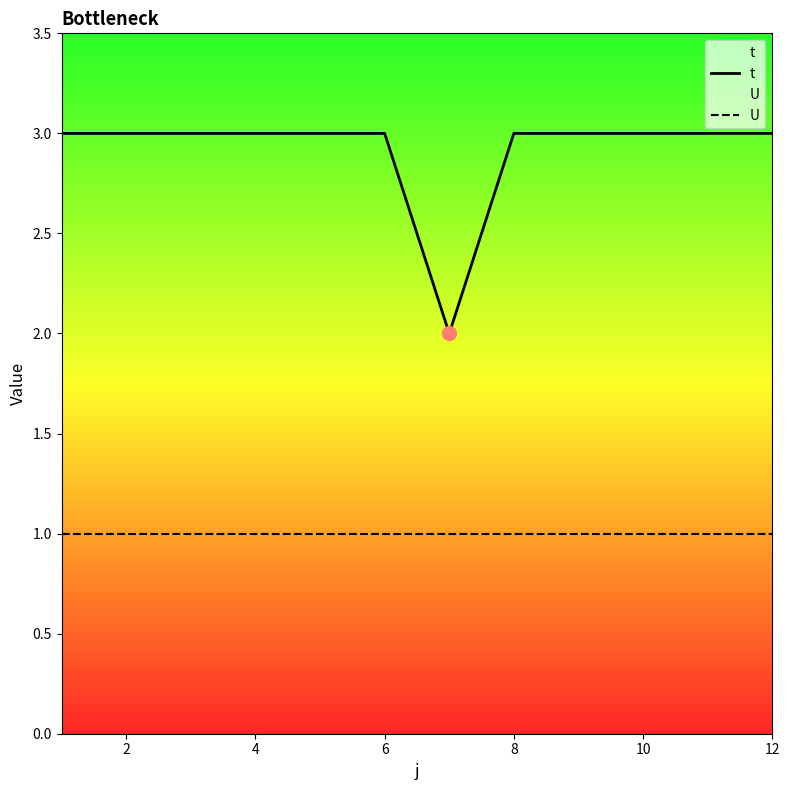

Reading left to right, extract all data points from this chart.

t: 3	3	3	3	3	3	2	3	3	3	3	3
U: 1	1	1	1	1	1	1	1	1	1	1	1